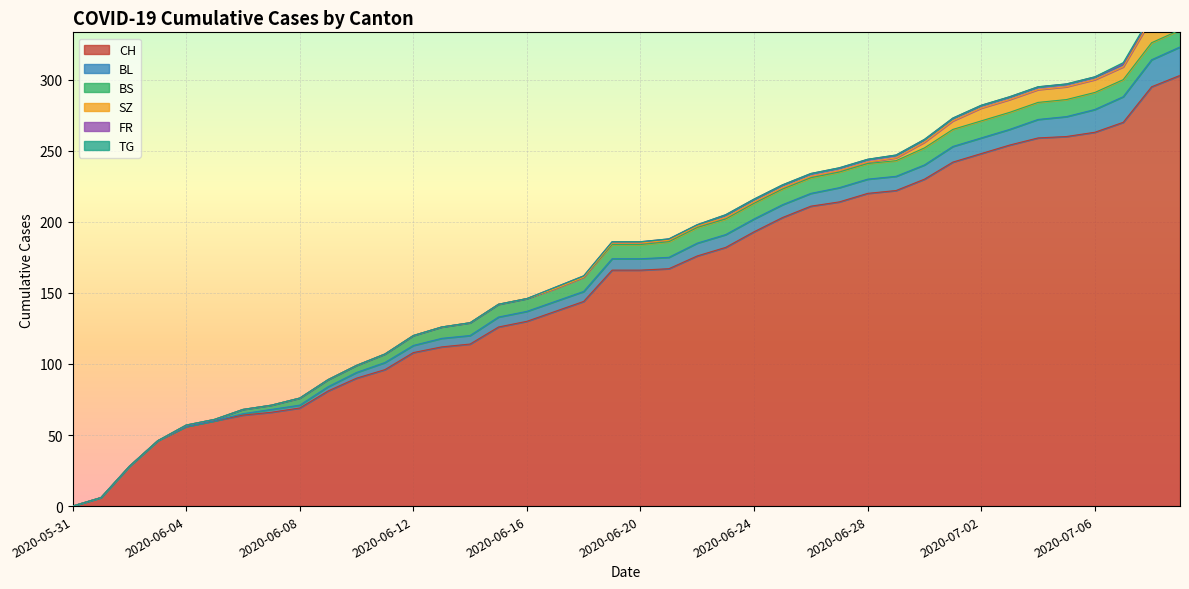

What position from the left is 2020-06-28?

29